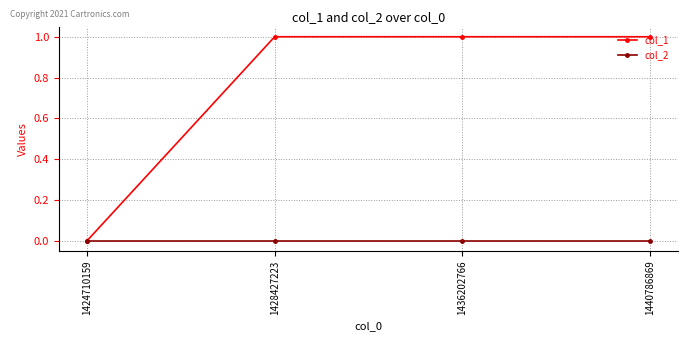

True or false: col_2 has more than 2 points higher than both neighbors.

False